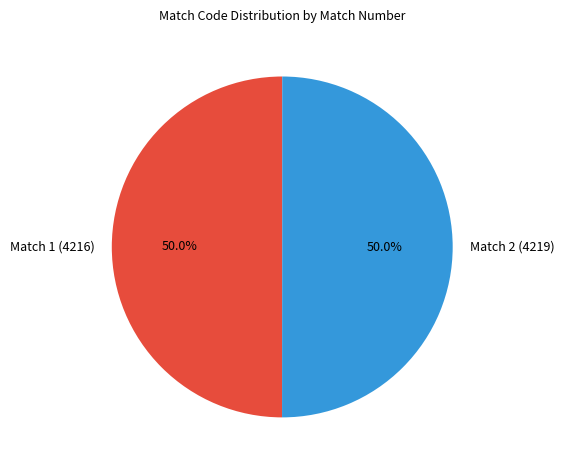

To the nearest percent, what is the combined percentage of Match 1 (4216) and Match 2 (4219)?

100%